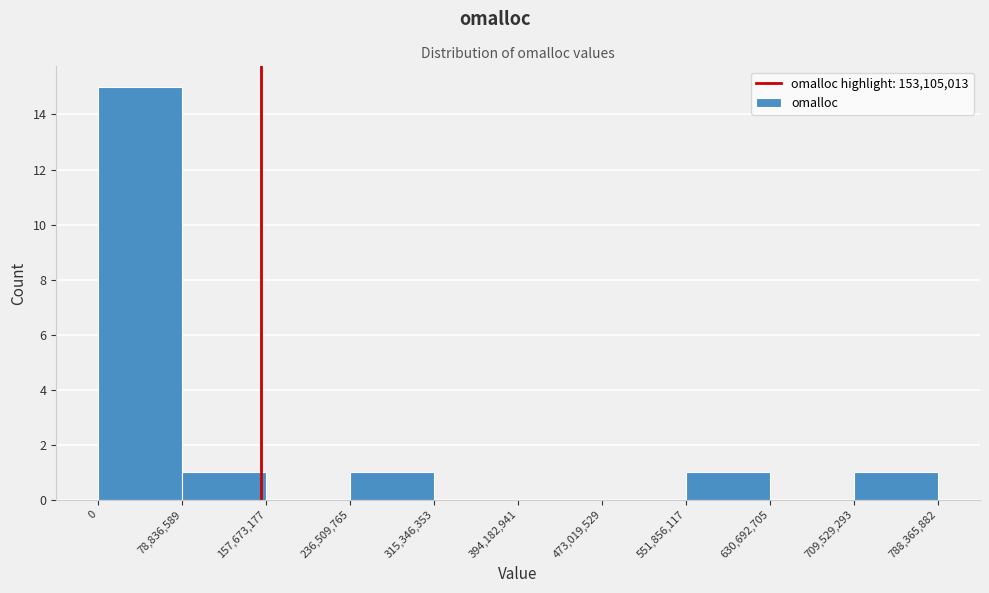

Reading left to right, list every bar in this chart as the range it spans on the x-axis followed by its height. The values are not printed on the chart, so give them approximately, as read against the axis.

0 to 78,836,589: 15
78,836,589 to 157,673,177: 1
157,673,177 to 236,509,765: 0
236,509,765 to 315,346,353: 1
315,346,353 to 394,182,941: 0
394,182,941 to 473,019,529: 0
473,019,529 to 551,856,117: 0
551,856,117 to 630,692,705: 1
630,692,705 to 709,529,293: 0
709,529,293 to 788,365,882: 1